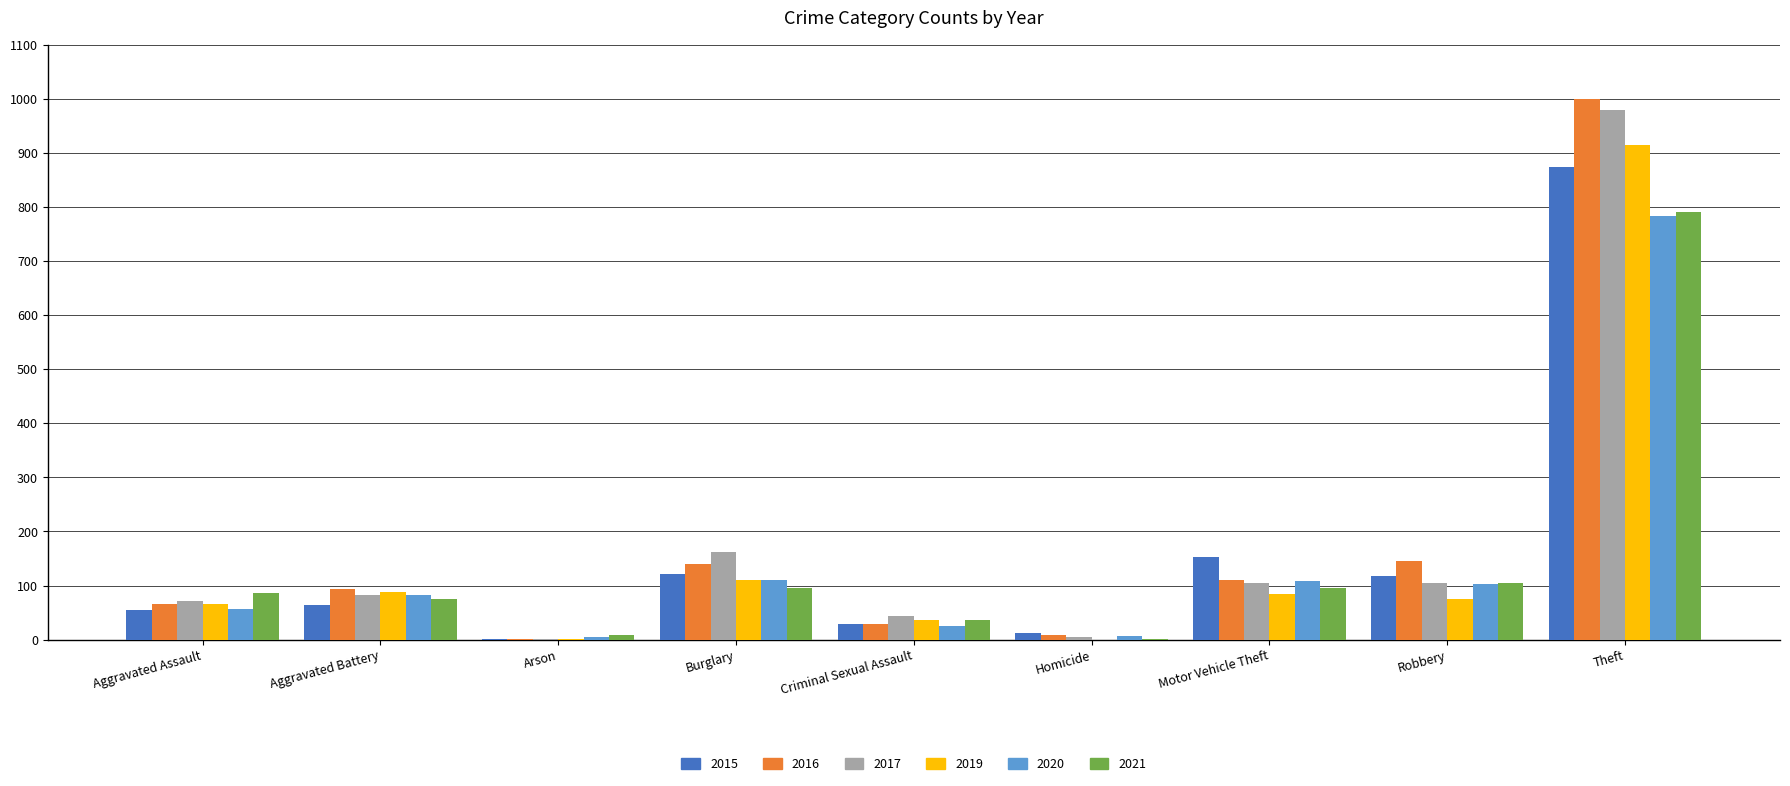

What is the sum of all 2019 values?

1374